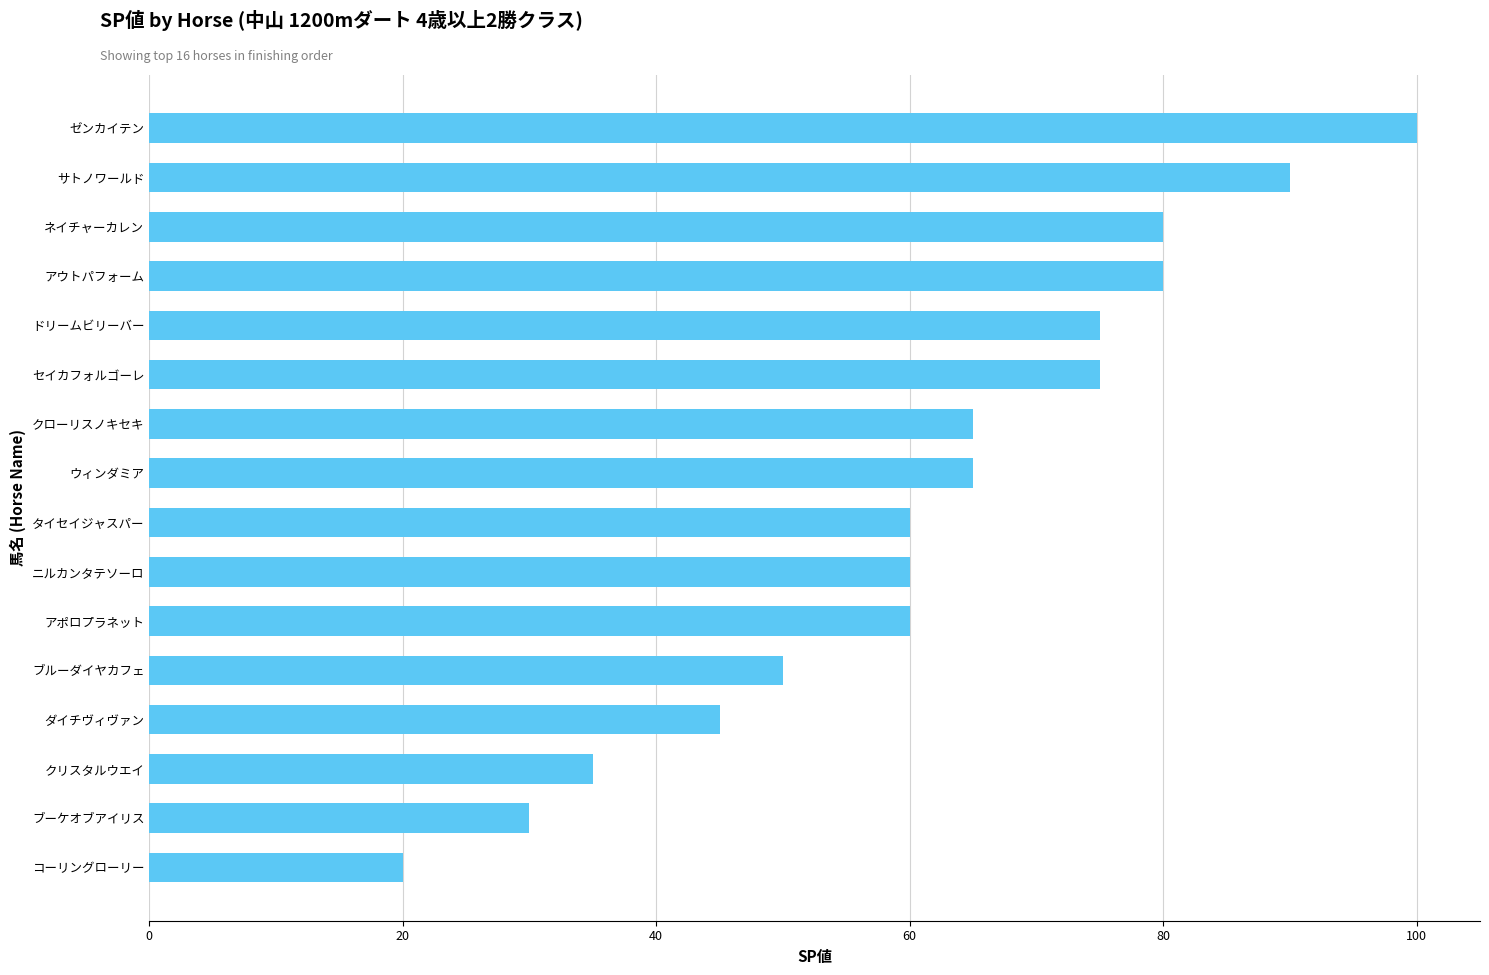

At which category does the chart reach its peak across all series?

ゼンカイテン